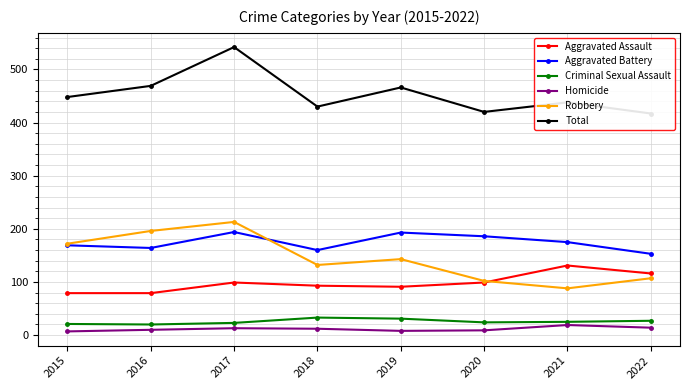

What value does the Aggravated Battery series have at 2015, to the nearest 10?

170